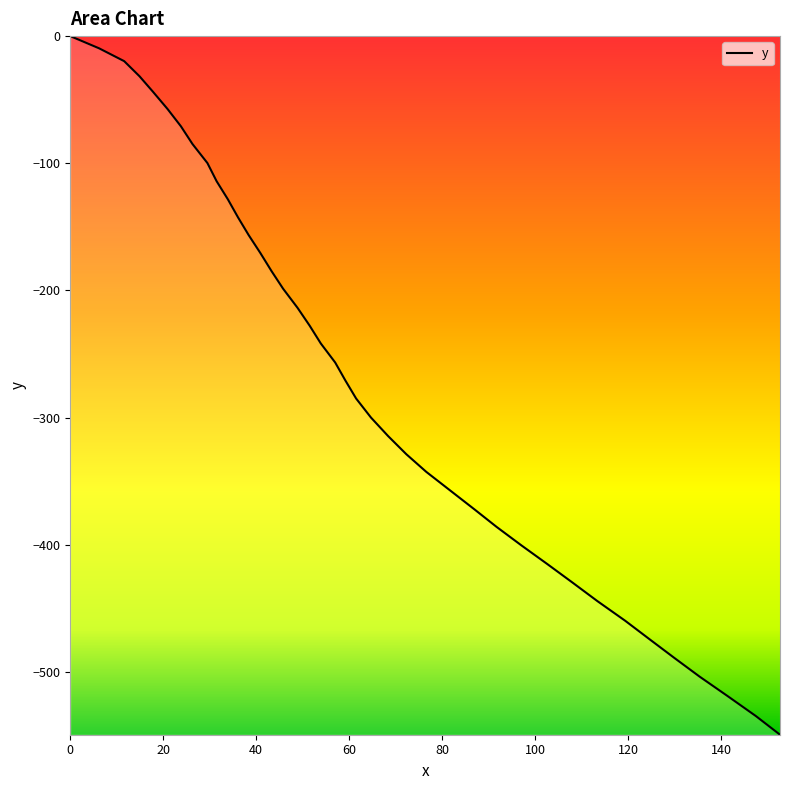

What is the difference between the maximum and minimum values?

549.4